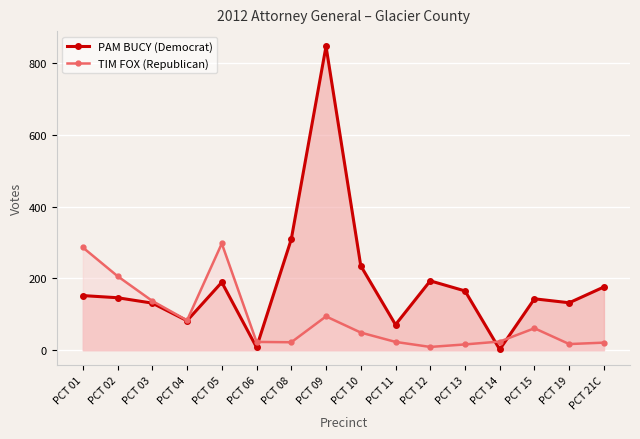

The PAM BUCY (Democrat) series shows 14 at PCT 06. True or false?

False